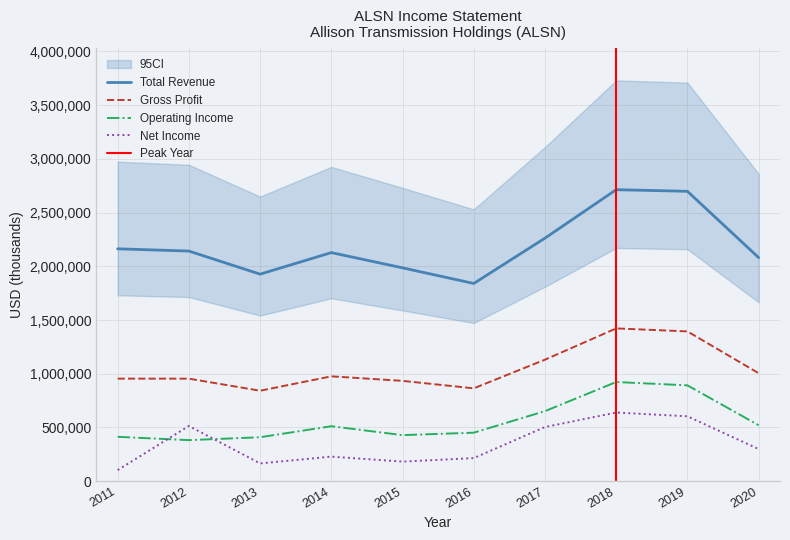

What is the total value across all series at 2015?

3530500